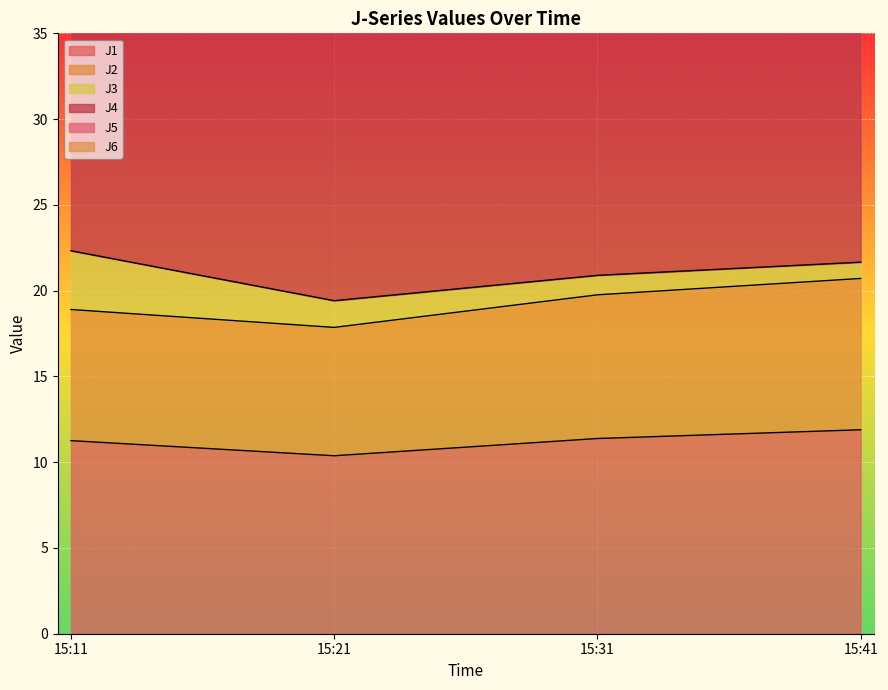

True or false: J1 has a value of 11.4 at 15:31.

True